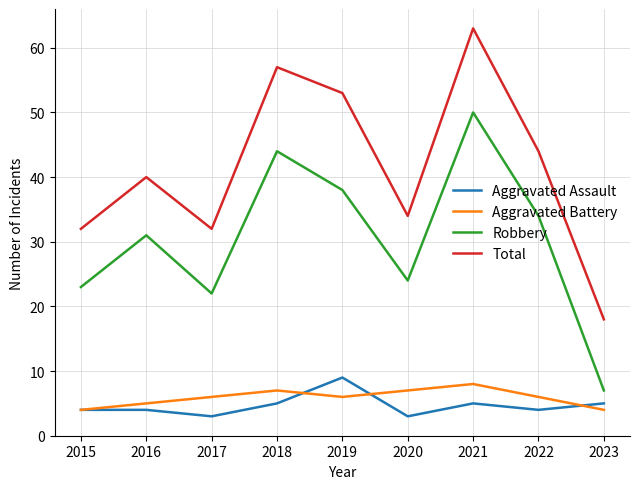

Reading right to left, what are all the values shown in this chart?

Aggravated Assault: 5	4	5	3	9	5	3	4	4
Aggravated Battery: 4	6	8	7	6	7	6	5	4
Robbery: 7	34	50	24	38	44	22	31	23
Total: 18	44	63	34	53	57	32	40	32